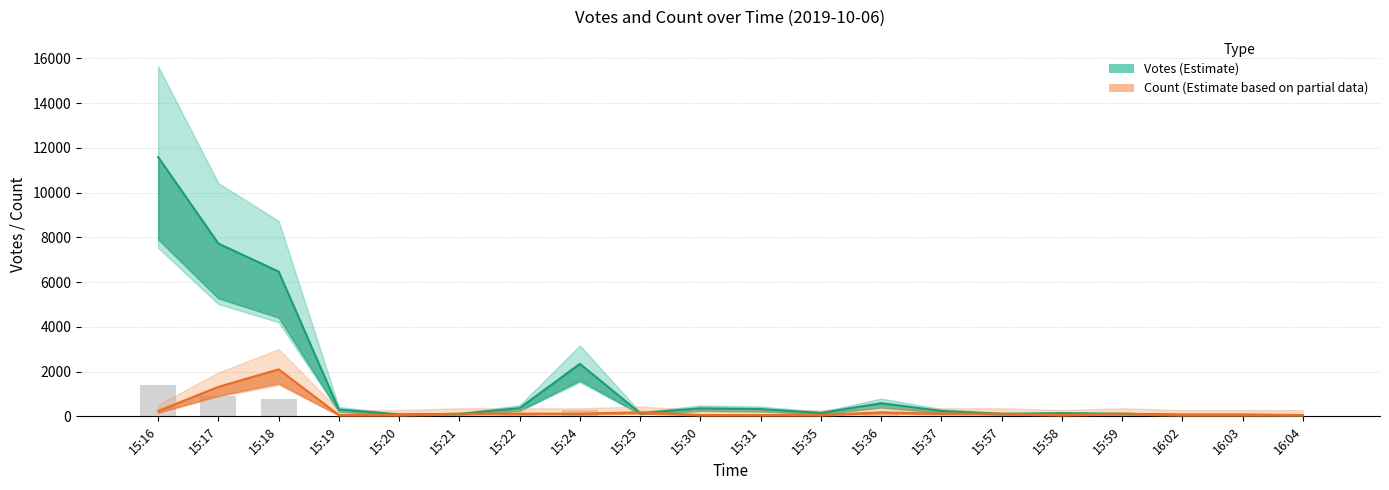

At how many categories does at least one series exceed 574?

5